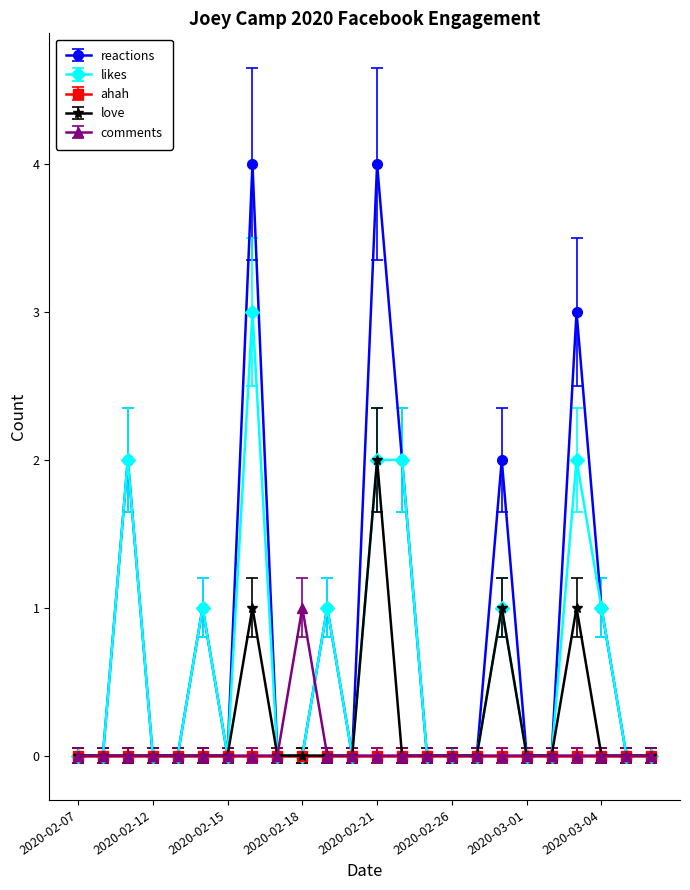

List the series in order of their peak value, lowest first.

ahah, comments, love, likes, reactions